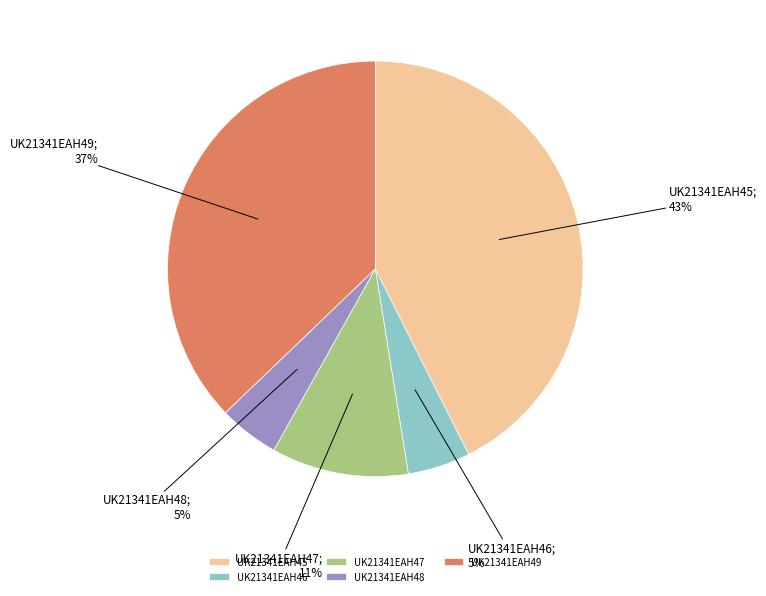

How many slices are in this pie chart?

5